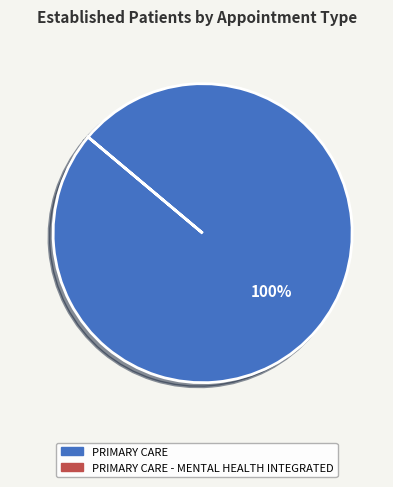

How many segments does this pie chart have?

1